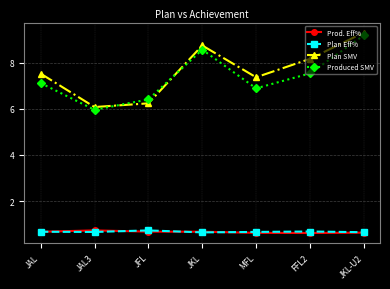

What is the approximate value of Plan Eff% at JKL?

0.6